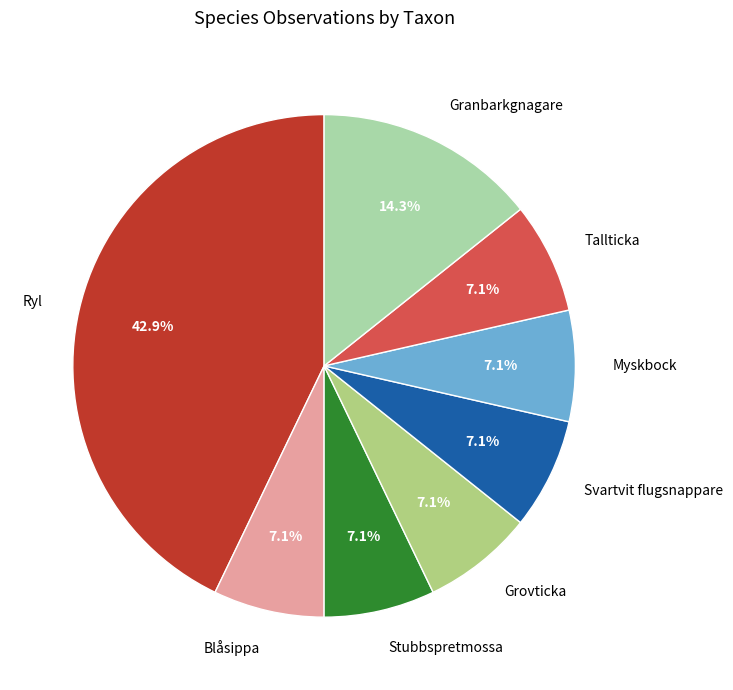

Count the number of slices in the pie.

8